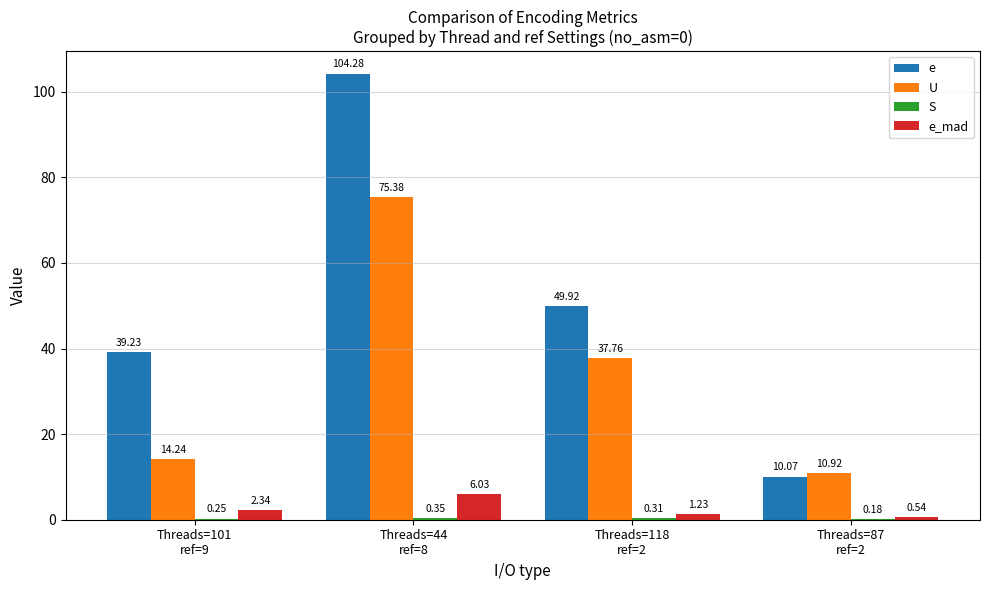

The e series shows 11.8 at Threads=101
ref=9. True or false?

False